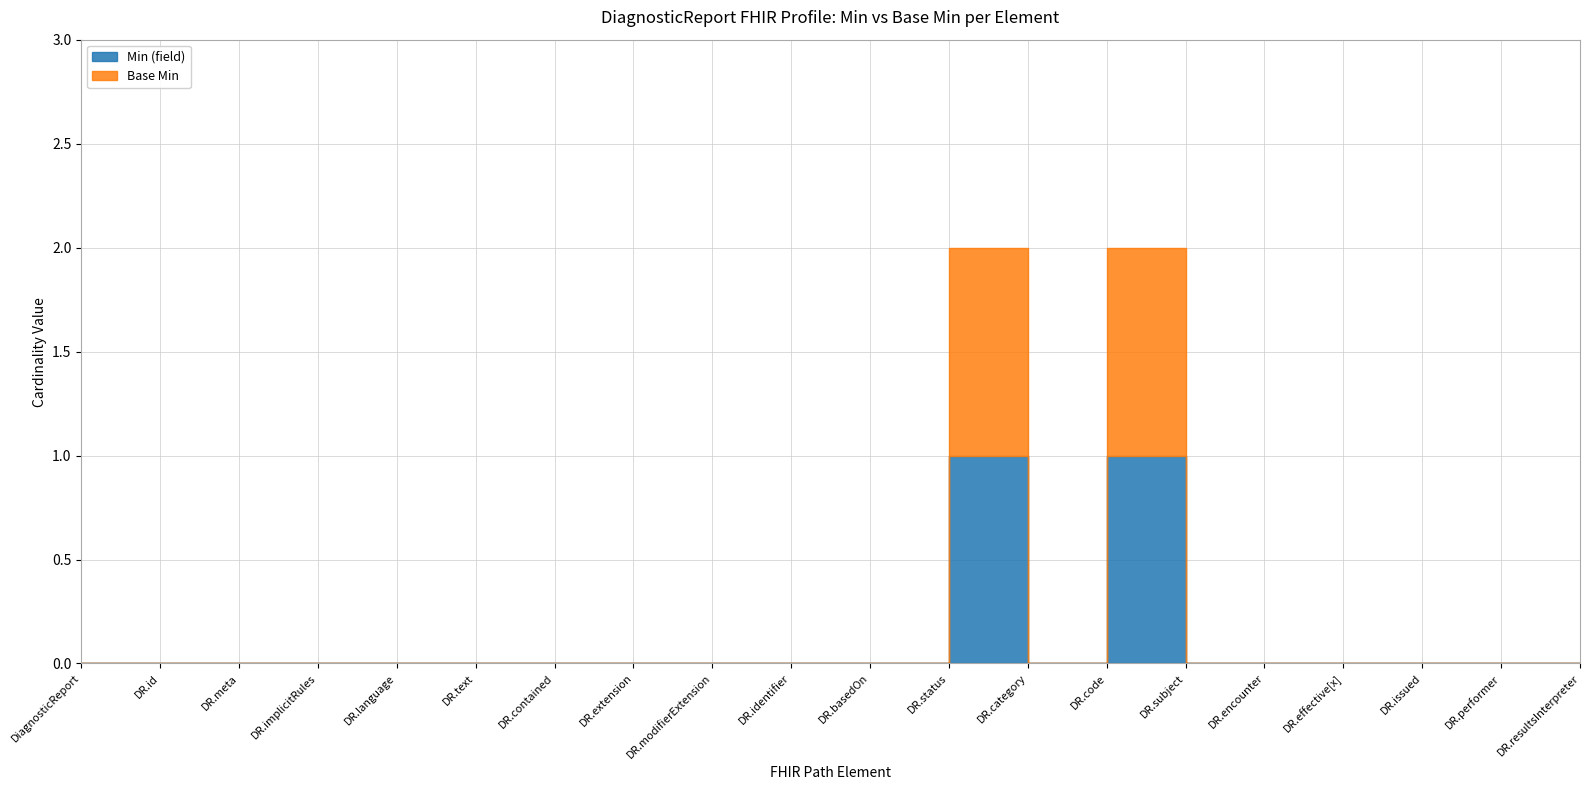

True or false: Min (field) and Base Min cross at least once.

False